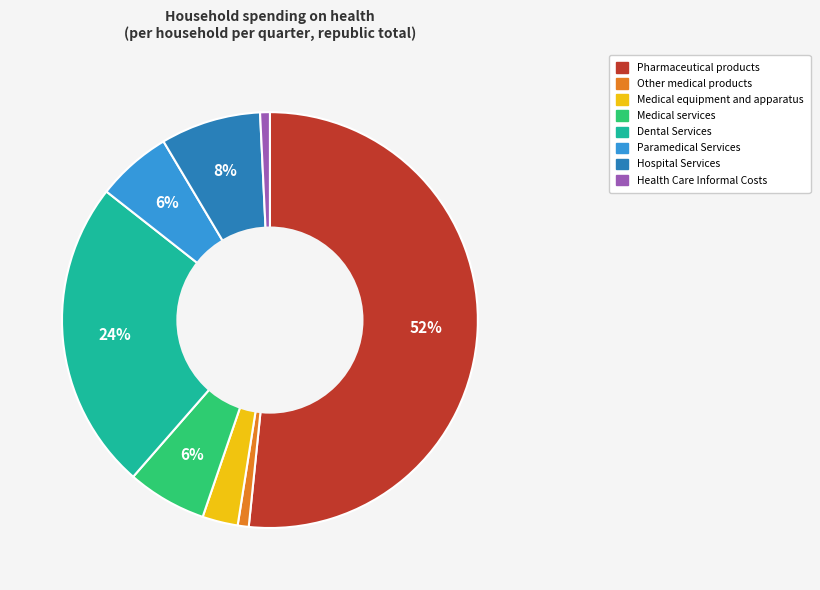

Approximately how many times larger is the value at Medical equipment and apparatus compared to Hospital Services?

0.4